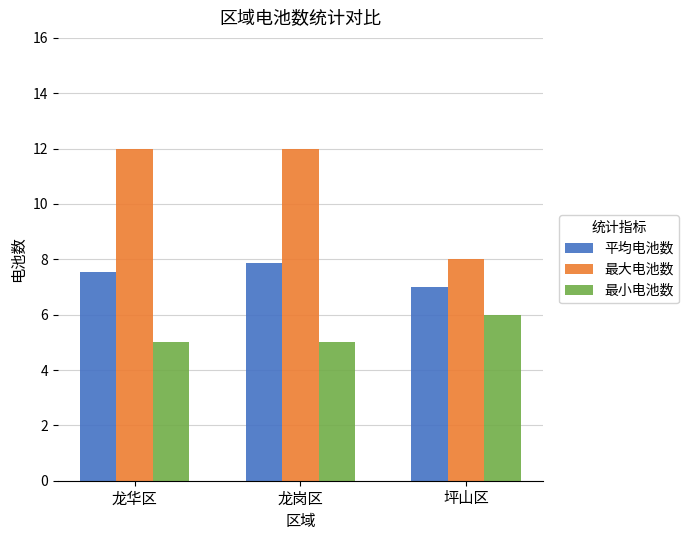

The 最小电池数 series shows 5.0 at 龙华区. True or false?

True